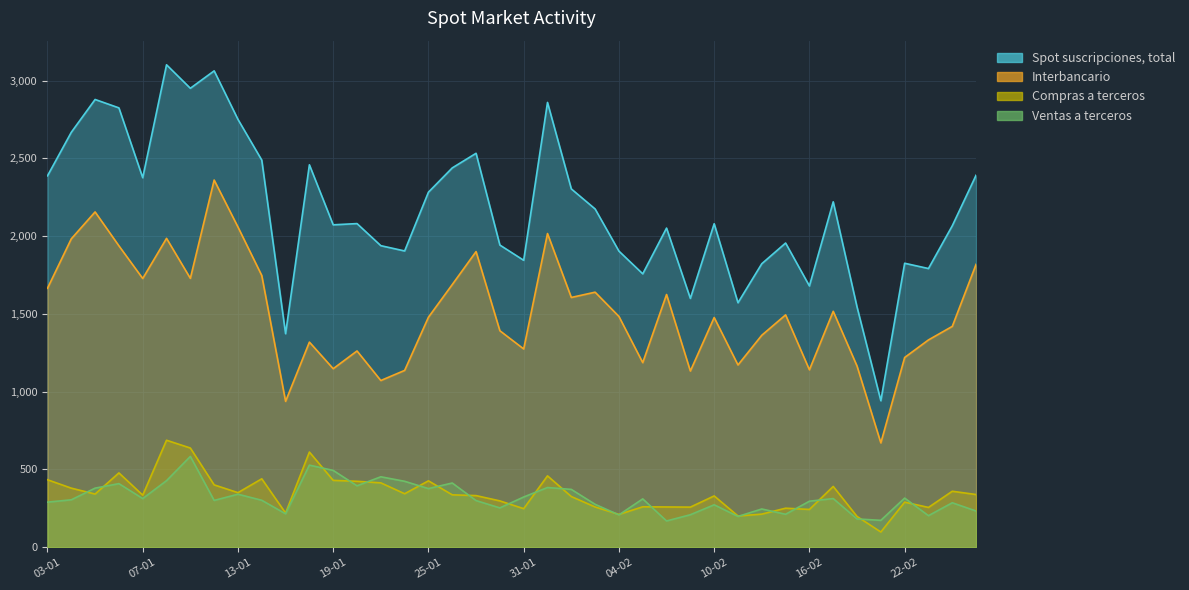

What position from the right is 11-01?

34